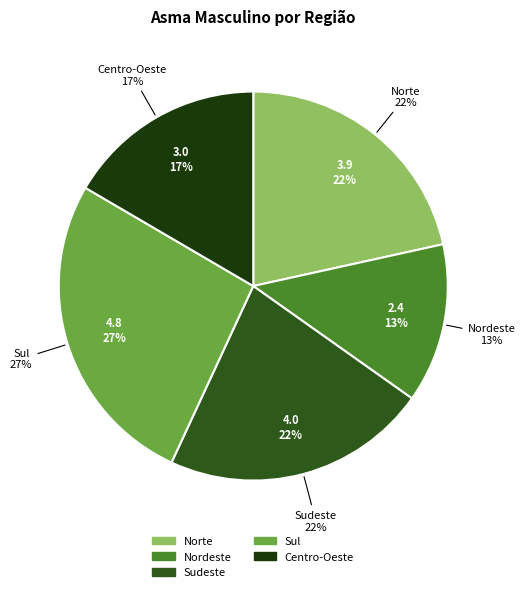

Does any single category account for the majority?

No